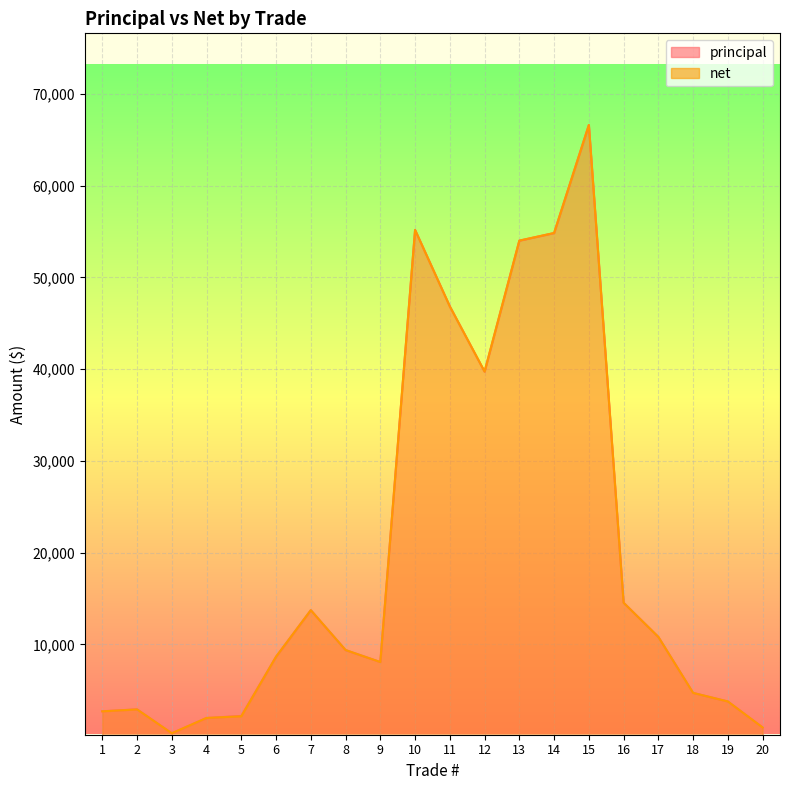

What is the greatest value displayed?

66596.4